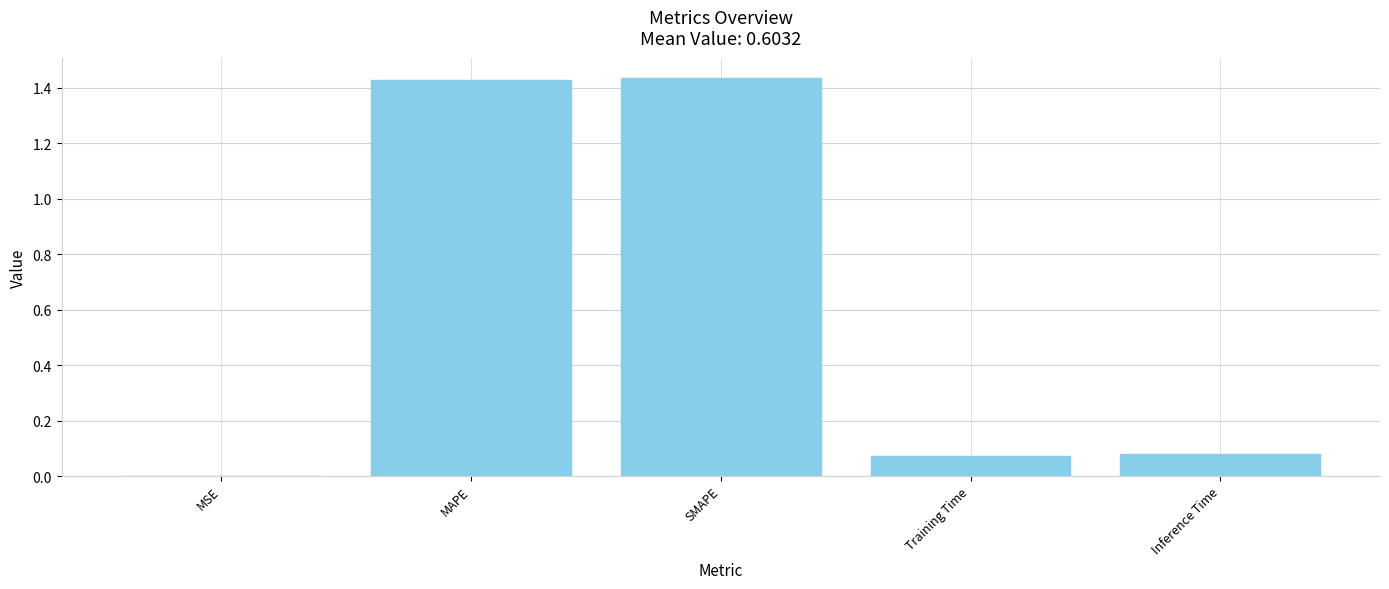

What is the sum of all values?

3.0